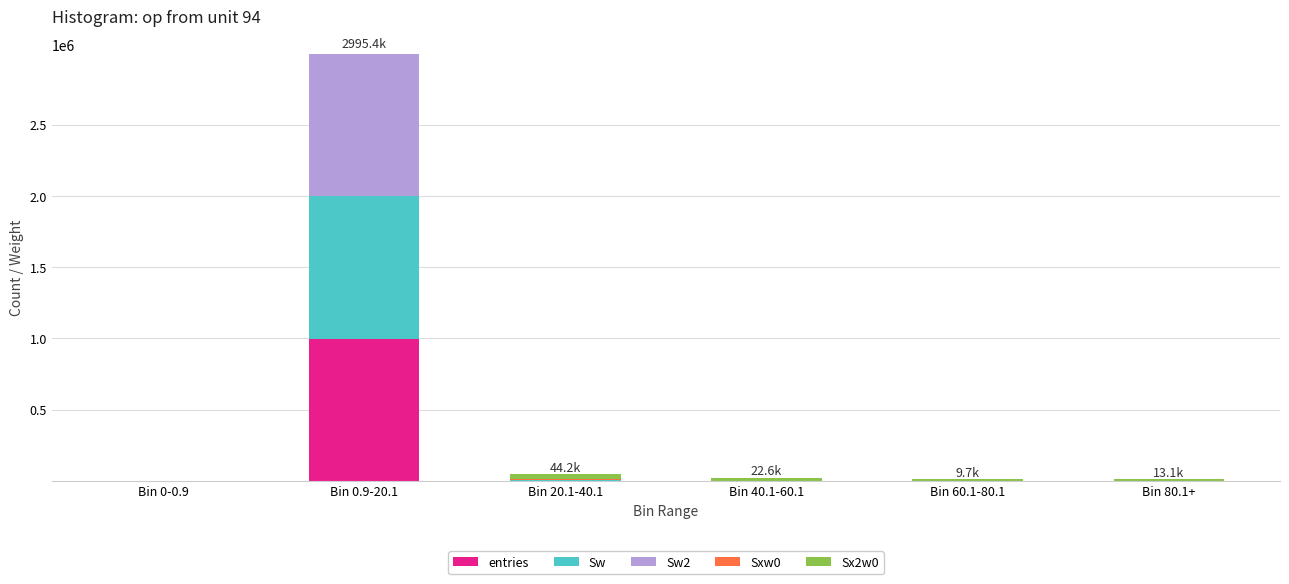

At which label does entries reach its peak?

Bin 0.9-20.1